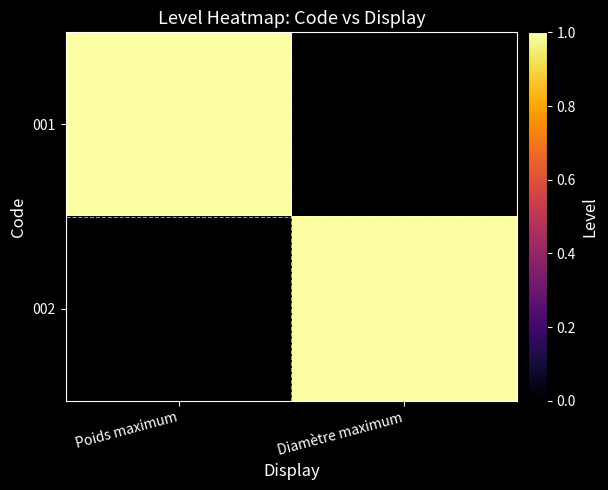

What is the difference between the highest and lowest values at Diamètre maximum?

1